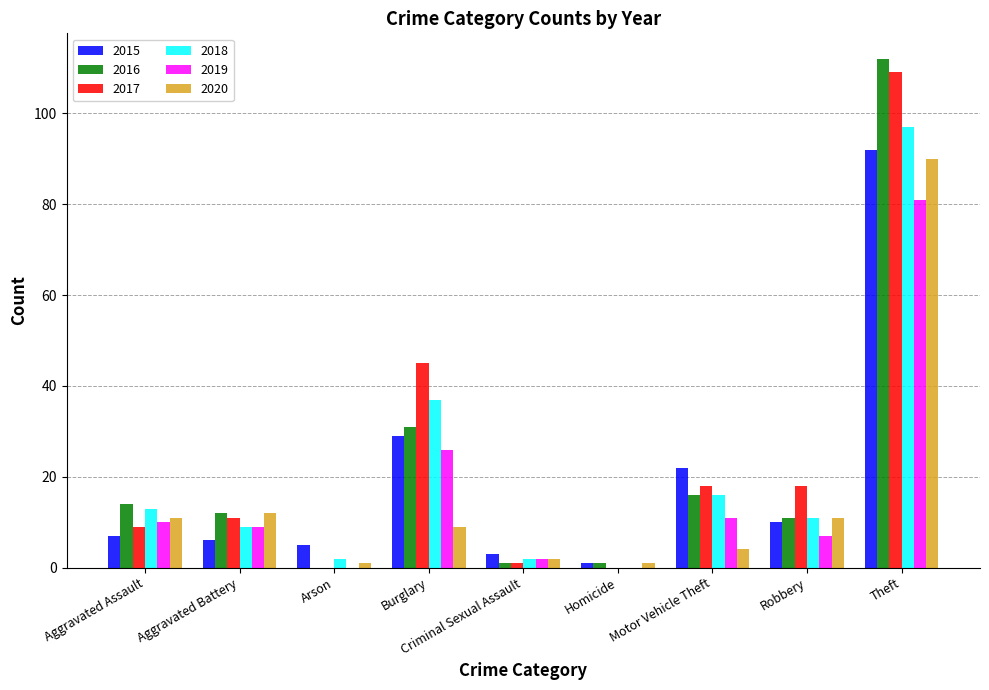

What is the approximate value of 2016 at Motor Vehicle Theft?

16